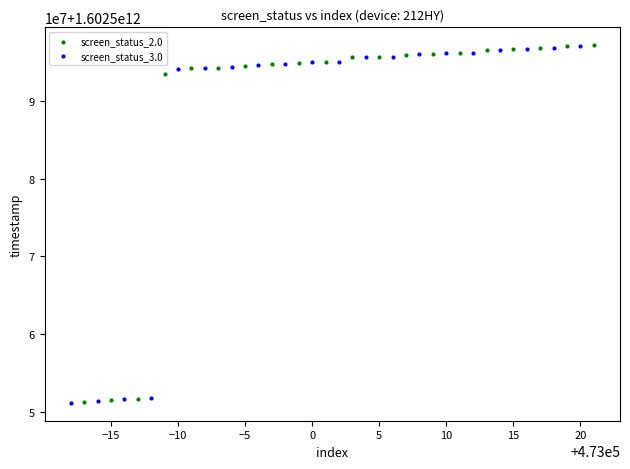

What are all the series names shown in the legend?

screen_status_2.0, screen_status_3.0